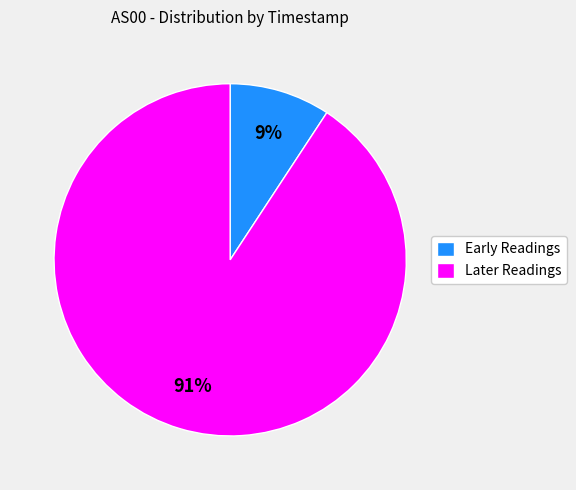

Is it true that Later Readings is 91% of the pie?

True